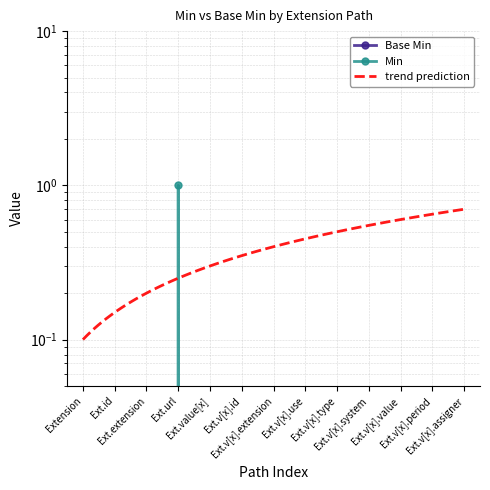

Which label corresponds to the smallest value in the chart?

Extension